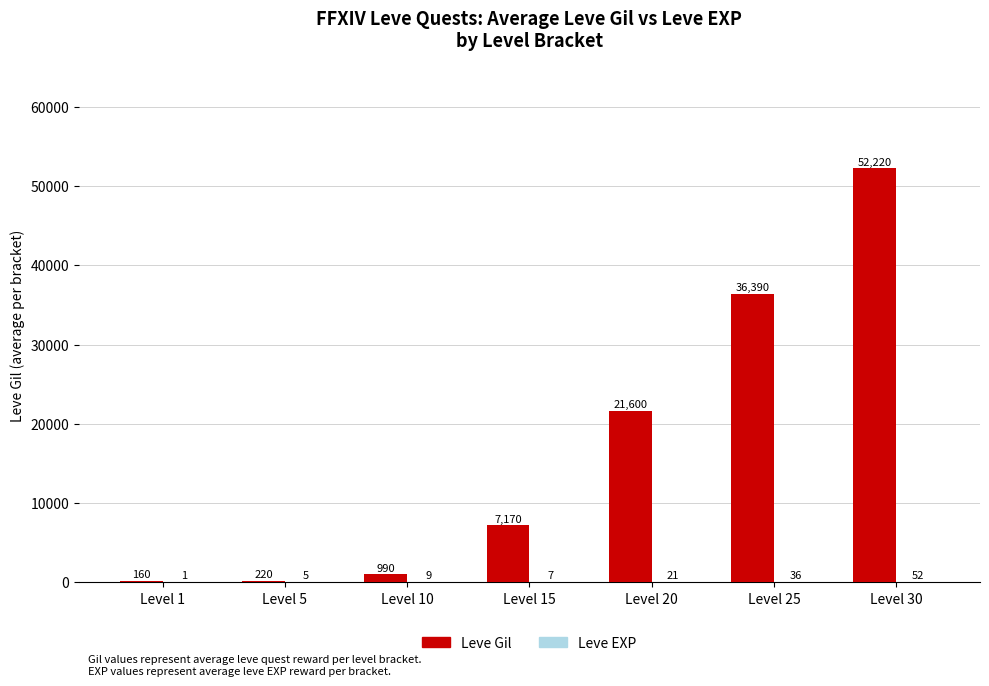

Between Level 1 and Level 25, which series saw the biggest shift?

Leve Gil